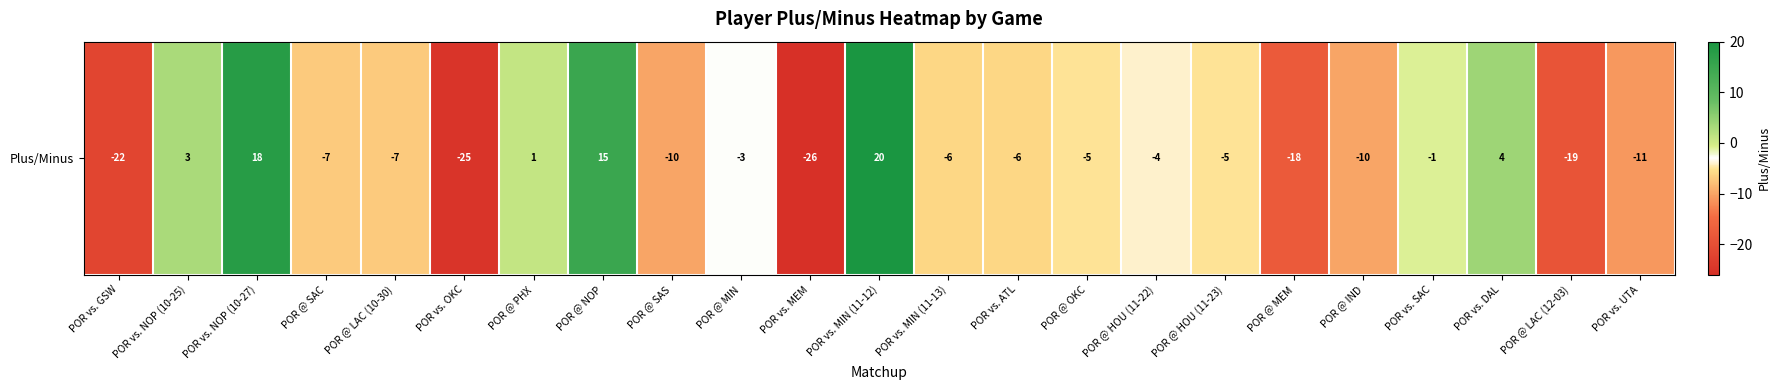

How many categories are shown in the chart?

23